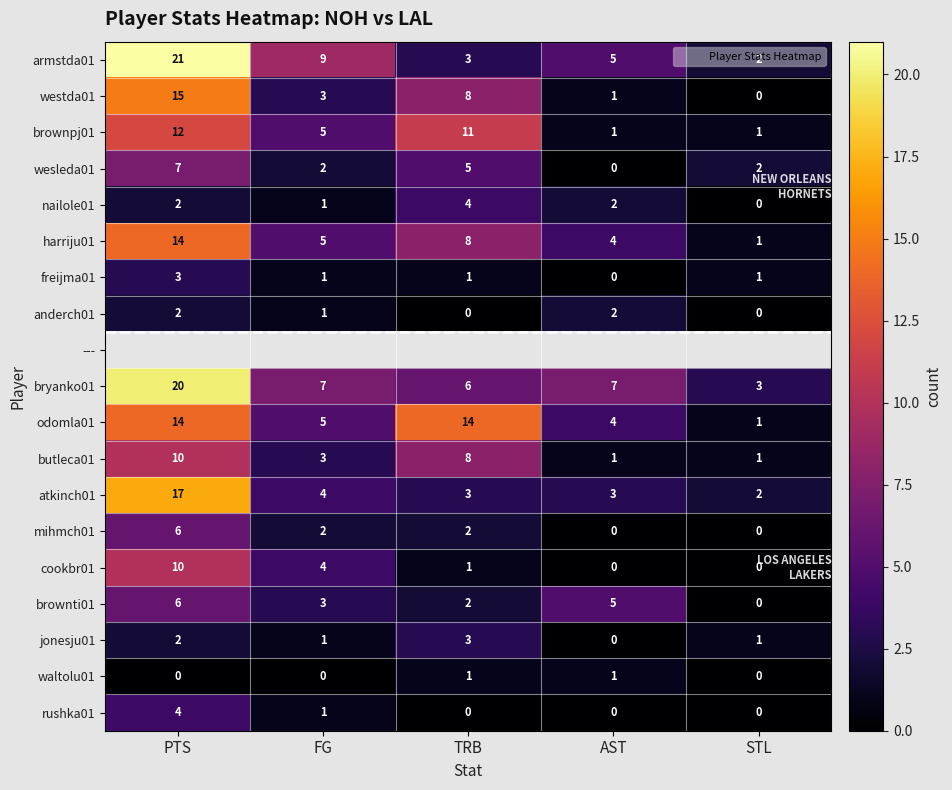

Which series has the largest total across all categories?

bryanko01